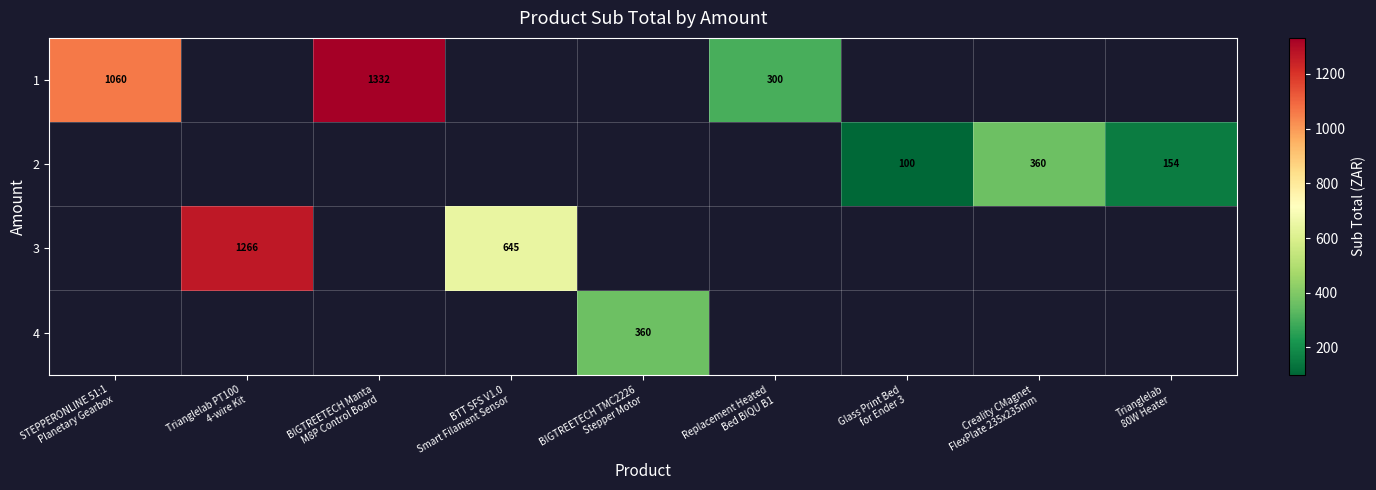

Which has a higher value, Trianglelab
80W Heater or BTT SFS V1.0
Smart Filament Sensor?

BTT SFS V1.0
Smart Filament Sensor